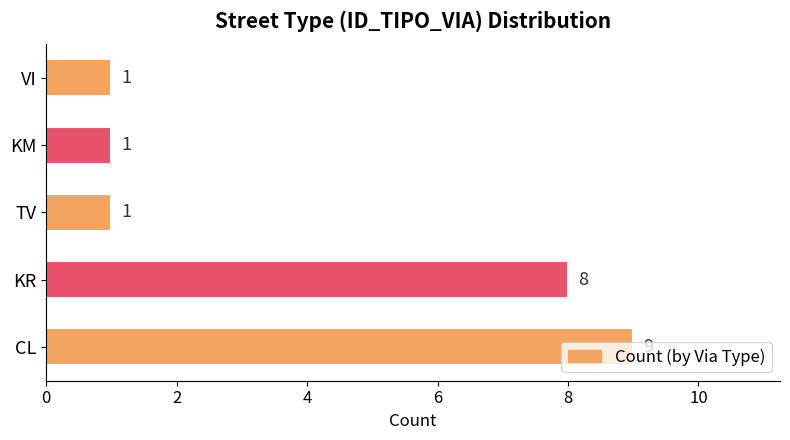

Where is the data nearest to the value 5?

KR